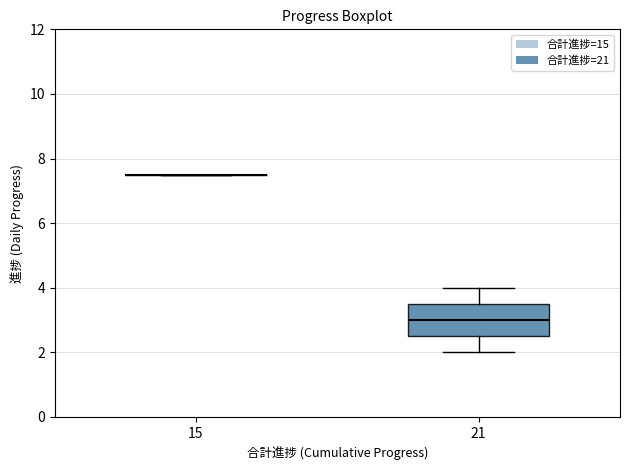

Reading left to right, transcribe this box plot: for each box, give where its median line is, the range the box spans, and where its two whiskers end, as read against the y-axis. The values are not printed on the chart, so give them approximately, as read against the axis.

15: box collapsed to a line at 7.6, whiskers 7.6 to 7.6
21: median 3.0, box 2.6 to 3.6, whiskers 2.0 to 4.0